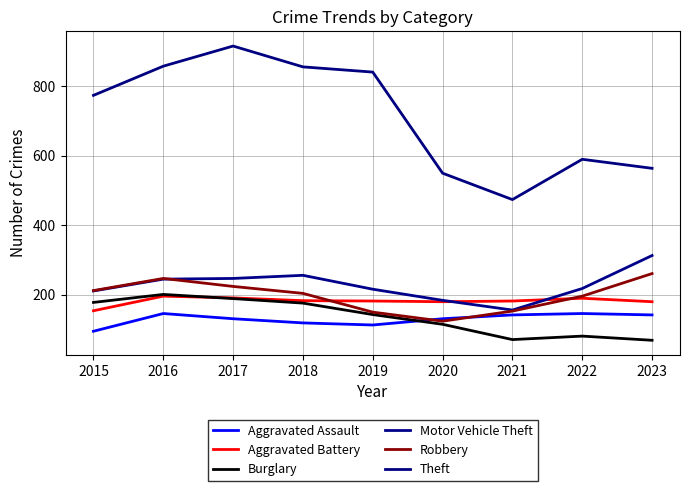

How many lines are shown in the chart?

6